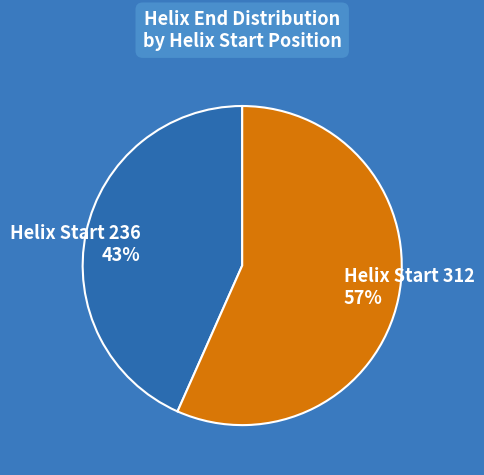

To the nearest percent, what is the average slice percentage?

50%